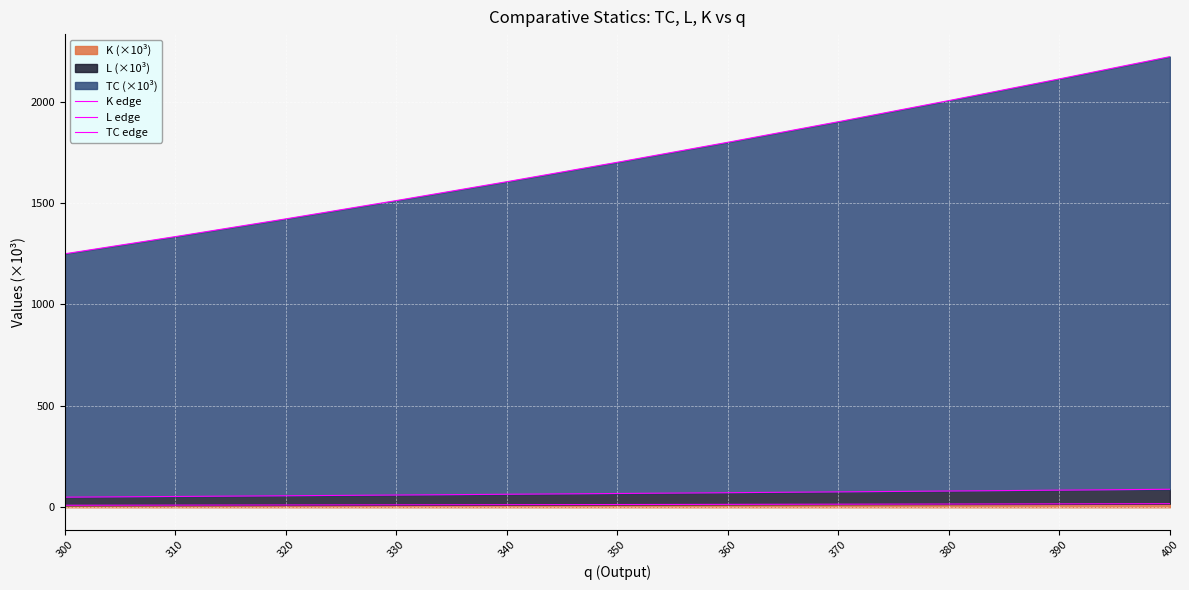

What is the sum of all K edge values?

150.9